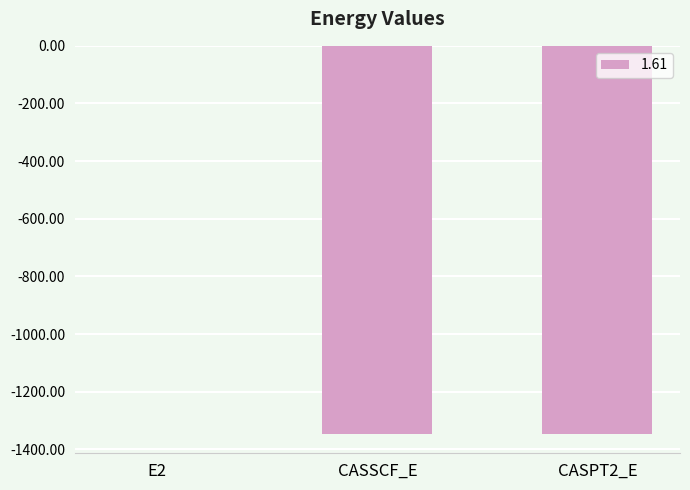

True or false: the data shows -2292.3 at CASSCF_E.

False